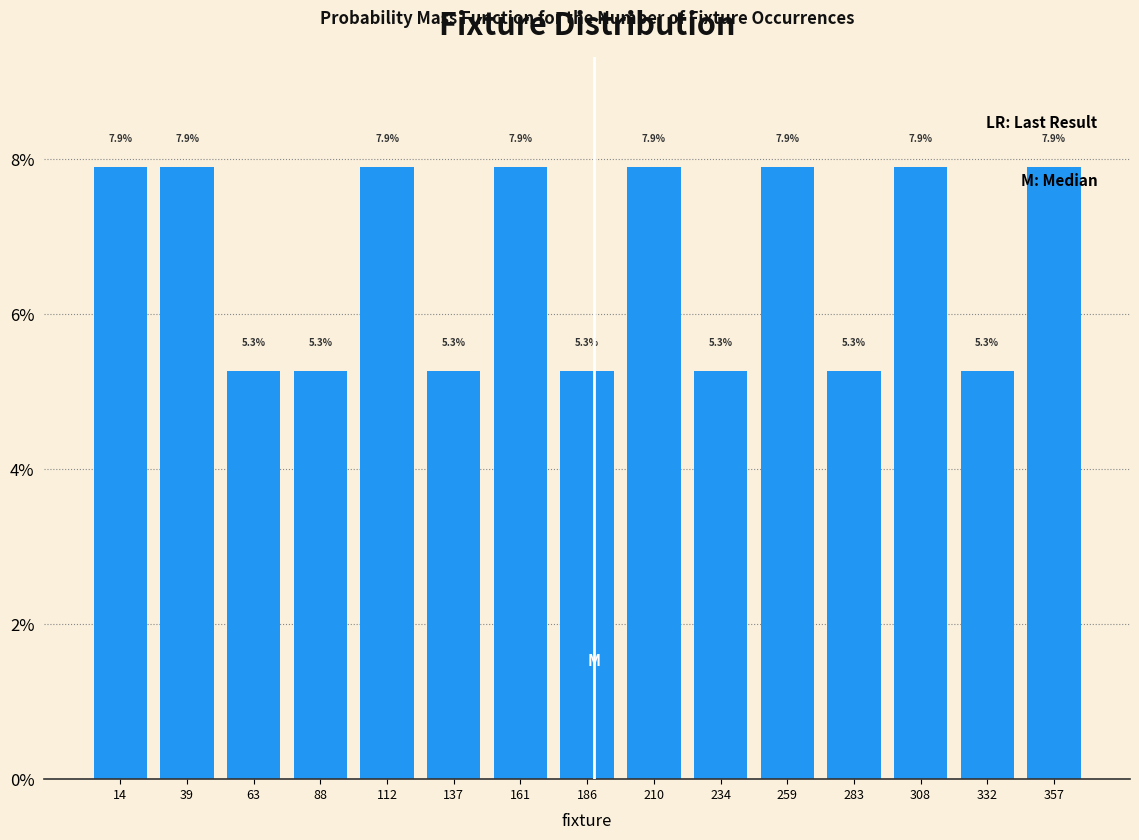

How tall is the bar that spans 345 to 370 on the x-axis? The bar edges are not printed on the chart, so give them approximately, as read against the axis.

7.9